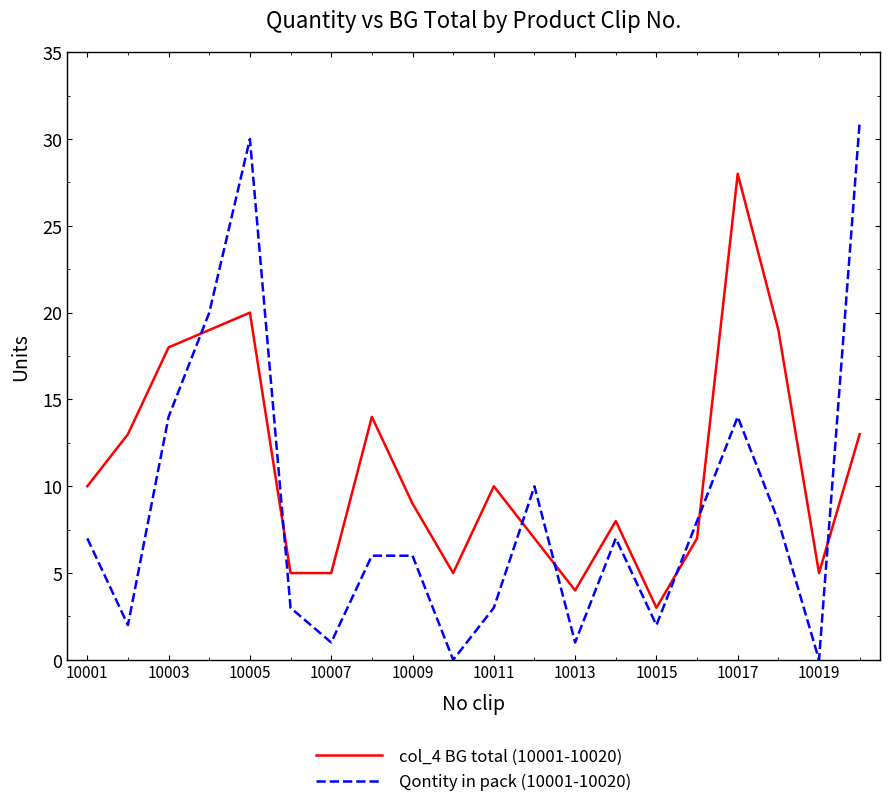

Which series ends up on top after the final intersection of Qontity in pack (10001-10020) and col_4 BG total (10001-10020)?

Qontity in pack (10001-10020)